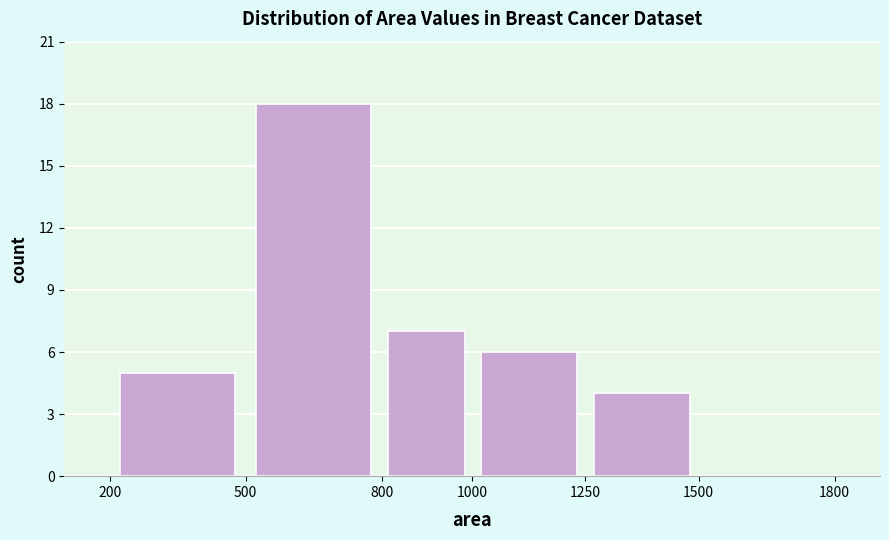

What is the height of the bar covering 1000 to 1250 on the x-axis? The values are not printed on the chart, so give them approximately, as read against the axis.

6